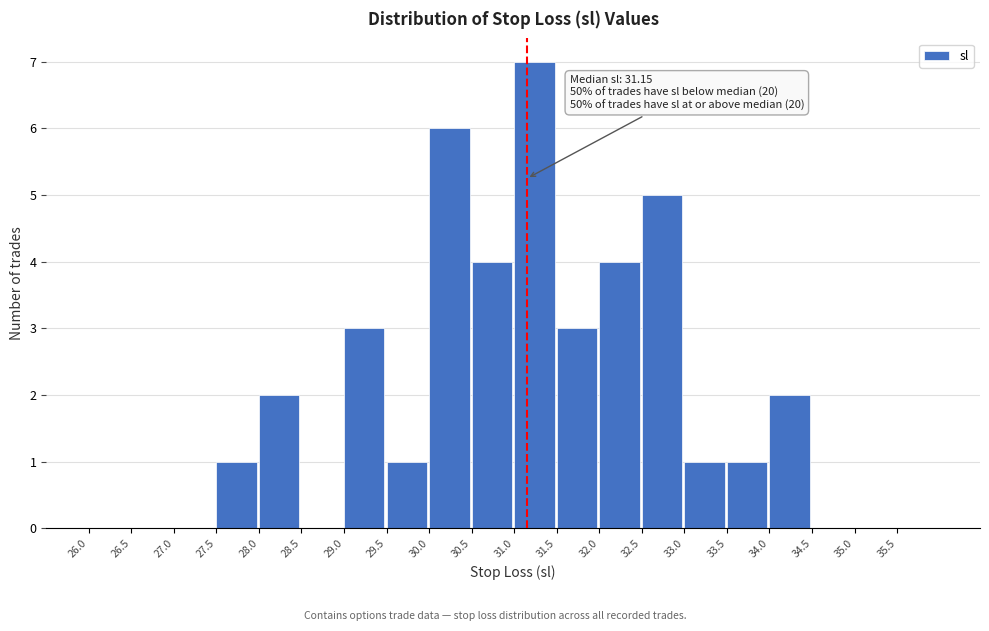

Over which range of the x-axis is the bar tallest?

31.0 to 31.5